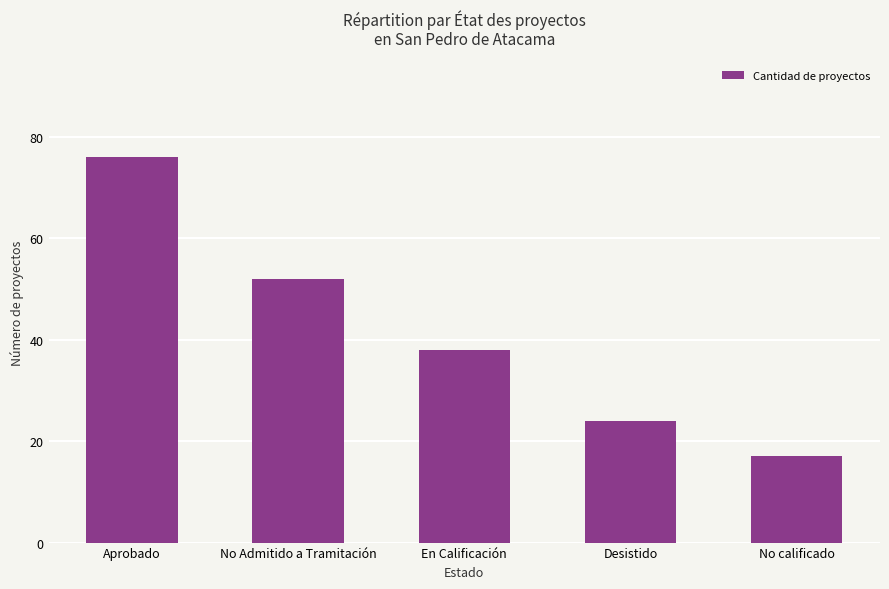

What is the difference between the second highest and minimum values?

35